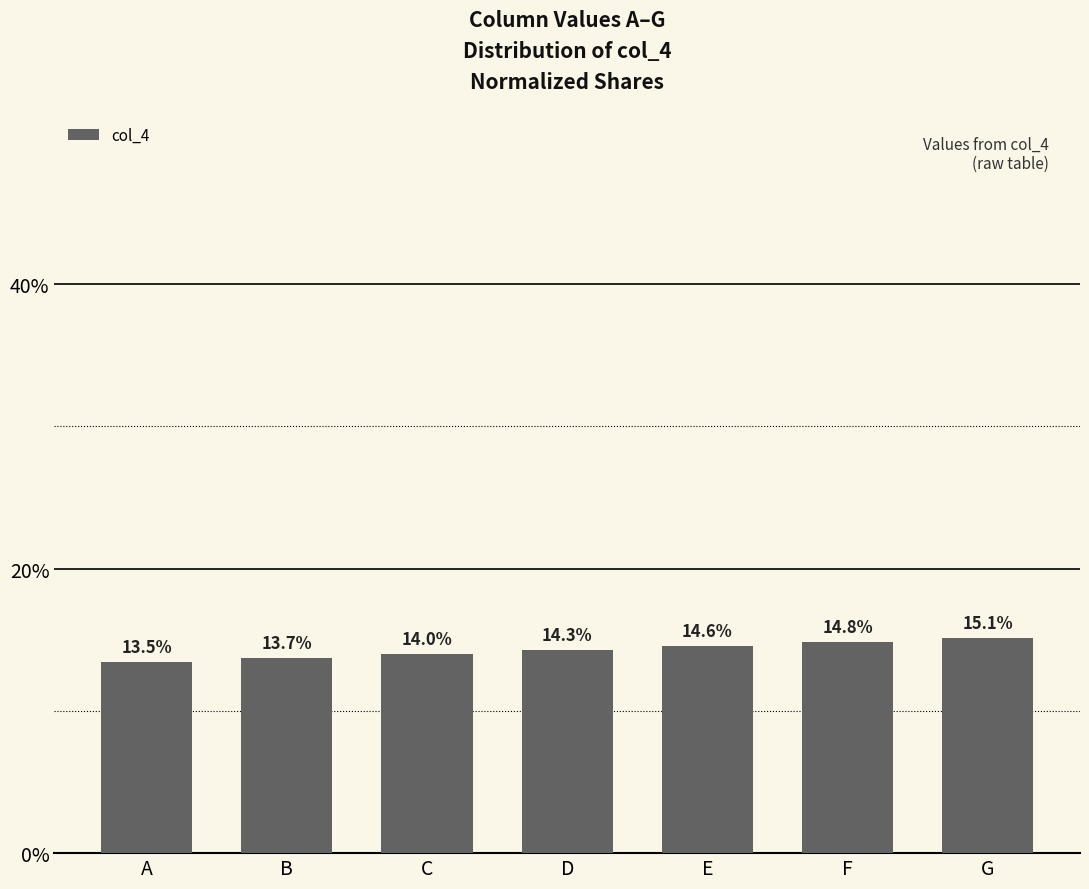

Rank the categories by value from lowest to highest.

A, B, C, D, E, F, G